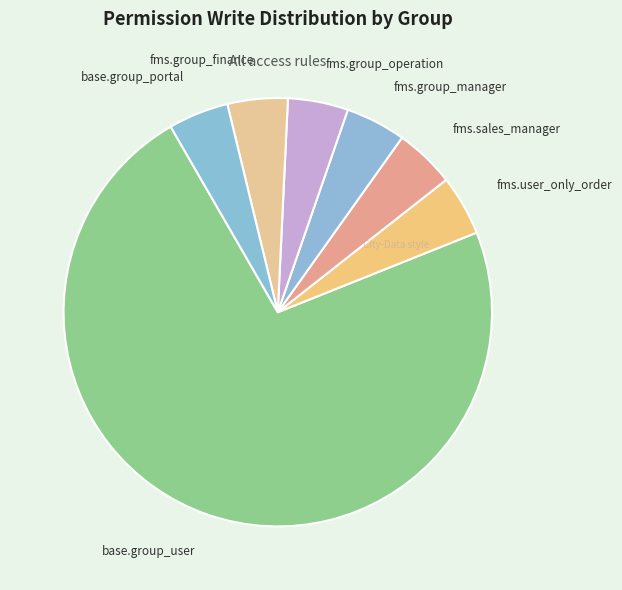

Approximately how many times larger is the value at fms.sales_manager compared to base.group_user?

0.1